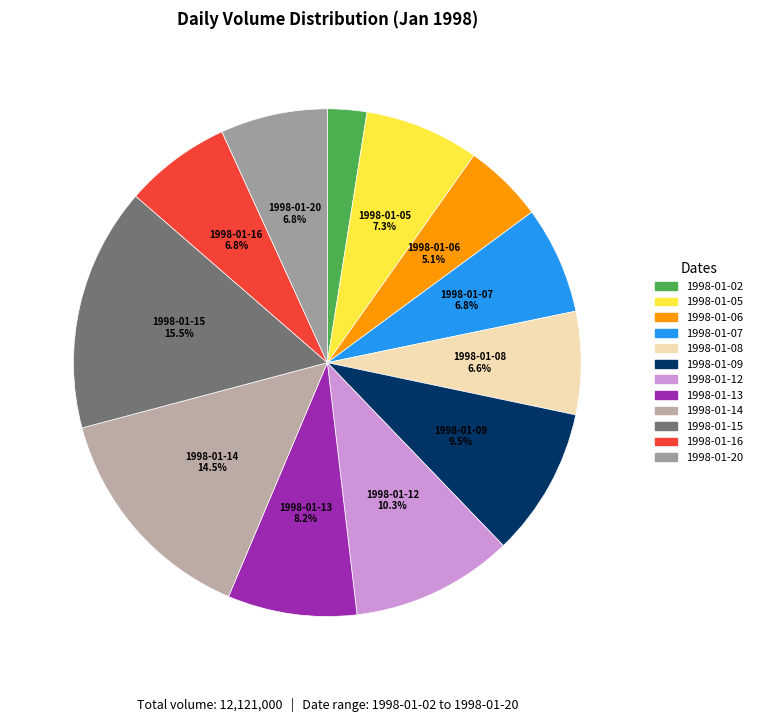

What is the largest slice in the pie chart?

1998-01-15